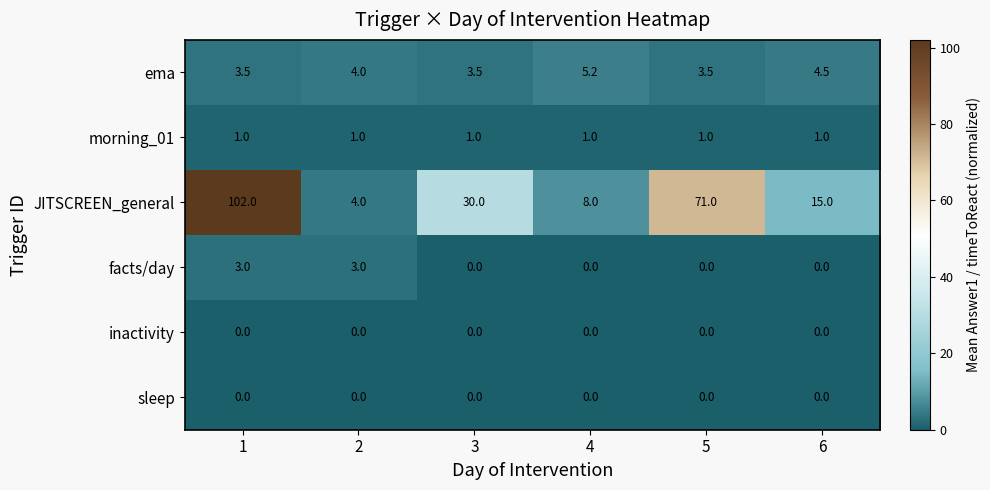

What is the difference between the maximum and minimum values in the facts/day series?

3.0